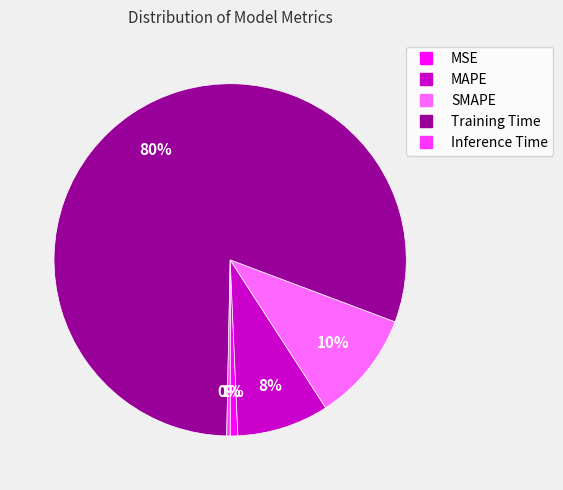

To the nearest percent, what portion does MSE represent?

1%